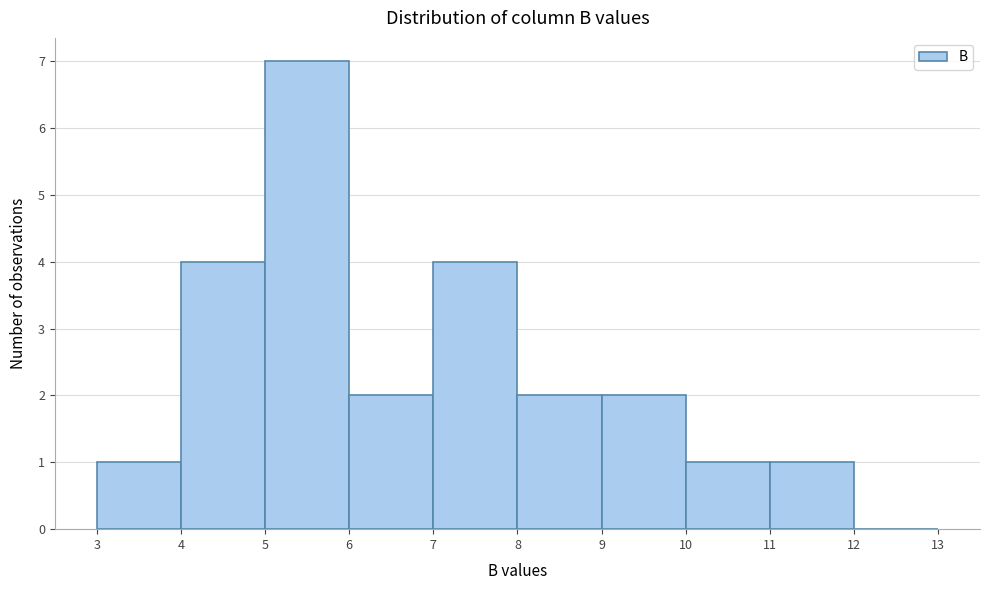

Reading left to right, transcribe this chart: for each bar, give the range it covers on the x-axis and its height. The values are not printed on the chart, so give them approximately, as read against the axis.

3 to 4: 1
4 to 5: 4
5 to 6: 7
6 to 7: 2
7 to 8: 4
8 to 9: 2
9 to 10: 2
10 to 11: 1
11 to 12: 1
12 to 13: 0